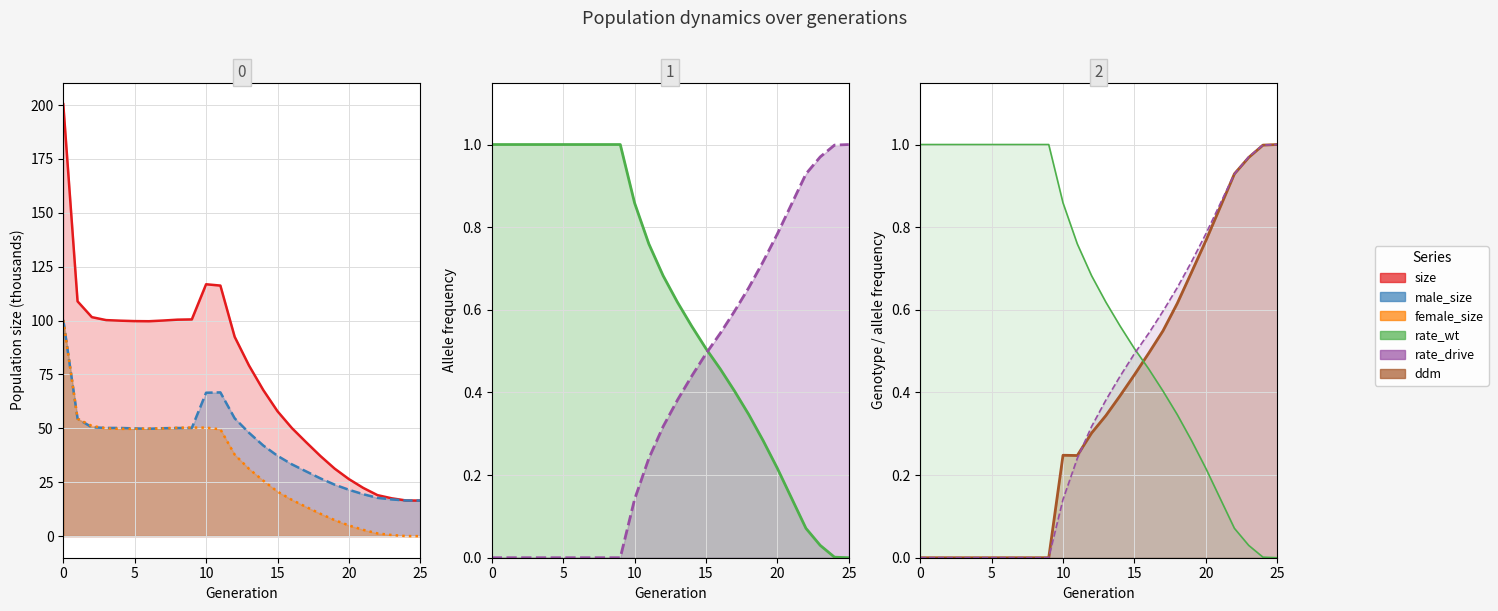

What is the total value across all series at 18?

76.0